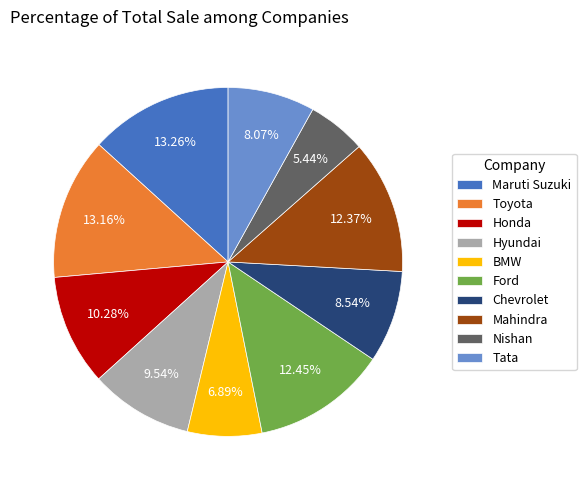

Which has a higher value, Hyundai or Toyota?

Toyota